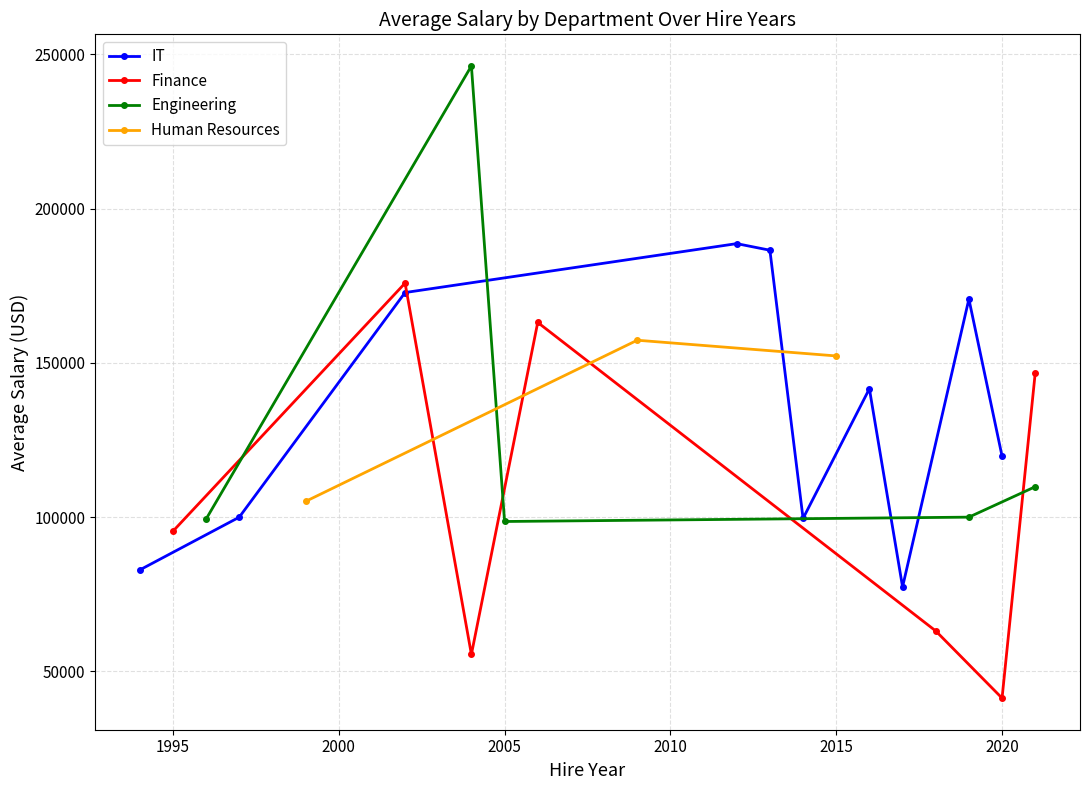

Which series has the widest spread of values?

Engineering